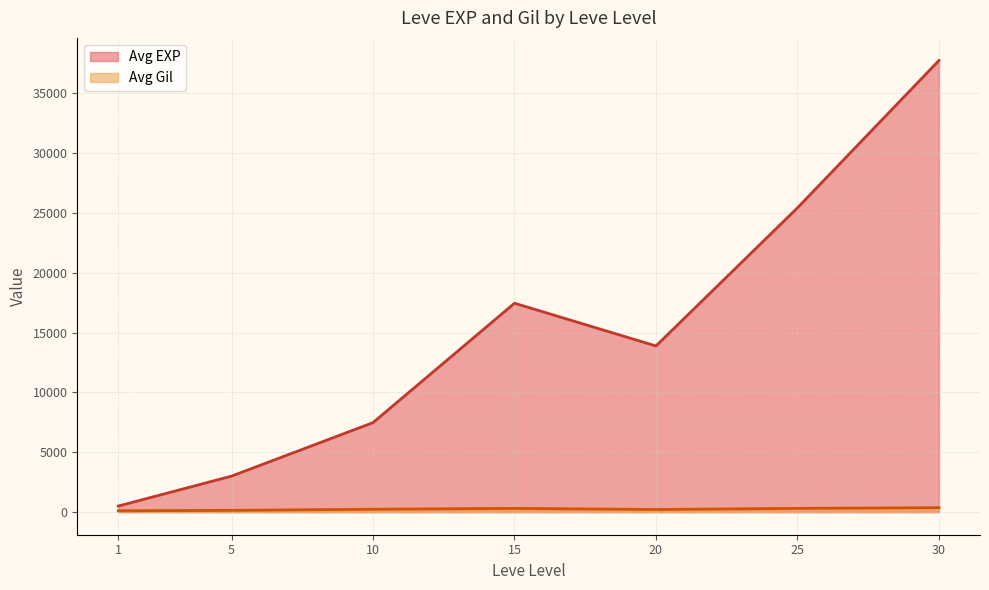

What is the greatest value displayed?

37715.0